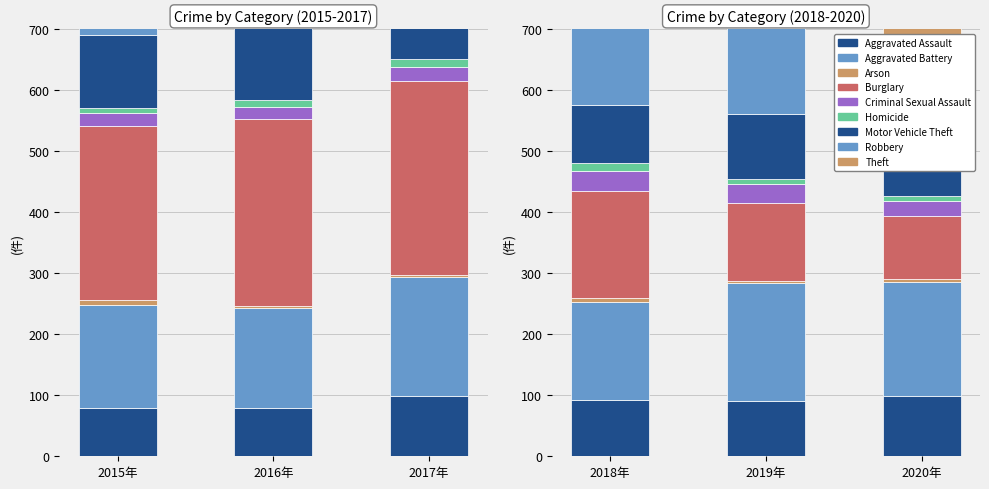

The 2020 series shows 453 at Theft. True or false?

True